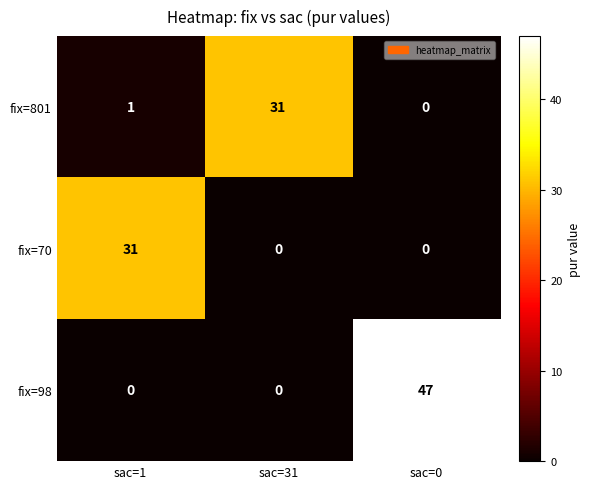

Between sac=1 and sac=31, which series saw the biggest shift?

fix=70